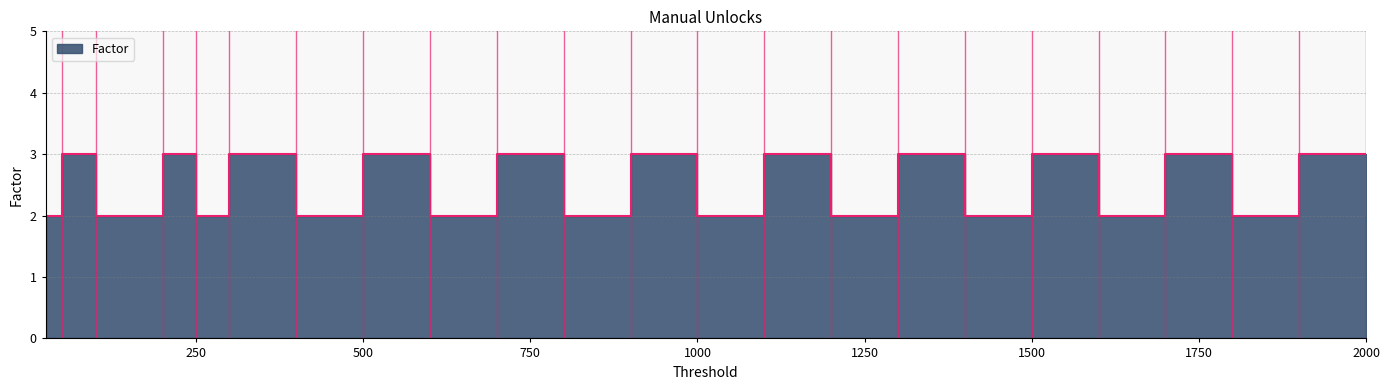

How many distinct data groups are displayed?

1